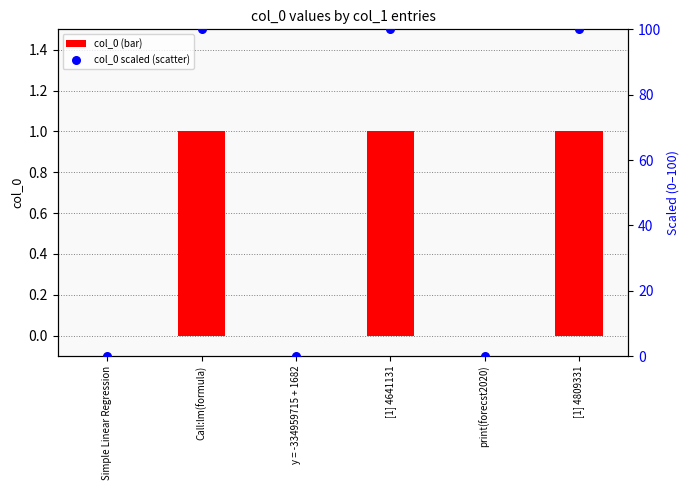

What is the total value across all series at [1] 4809331?

101